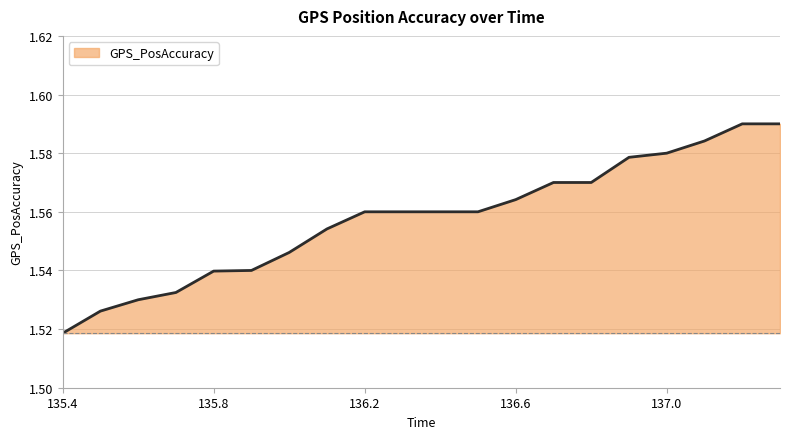

How many lines are shown in the chart?

1